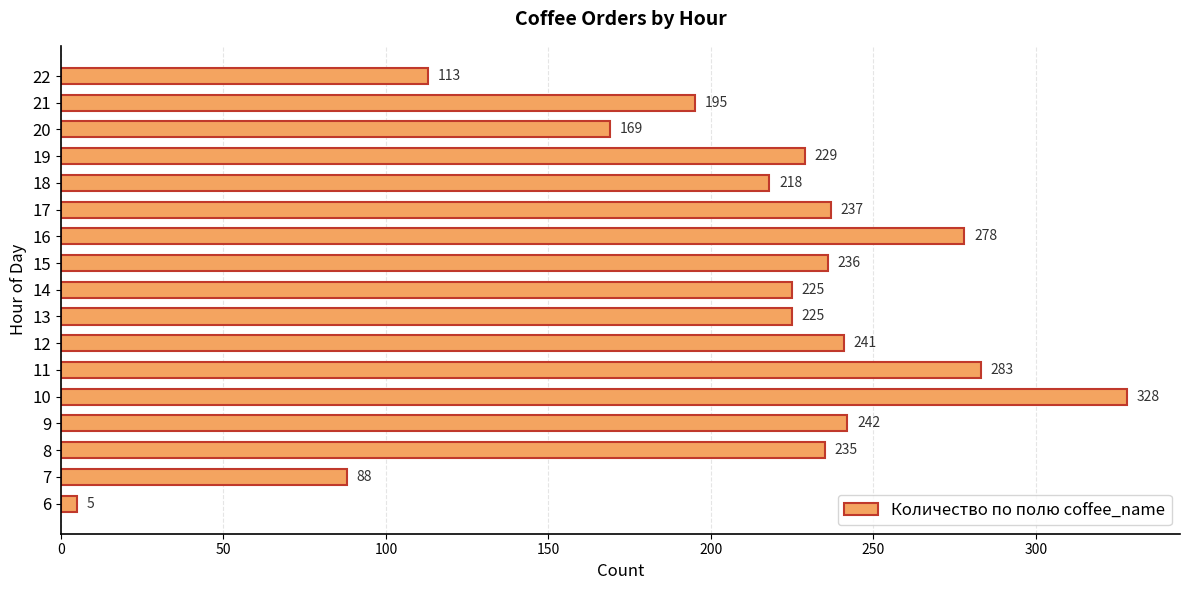

Read the value at 22, to the nearest 10.

110